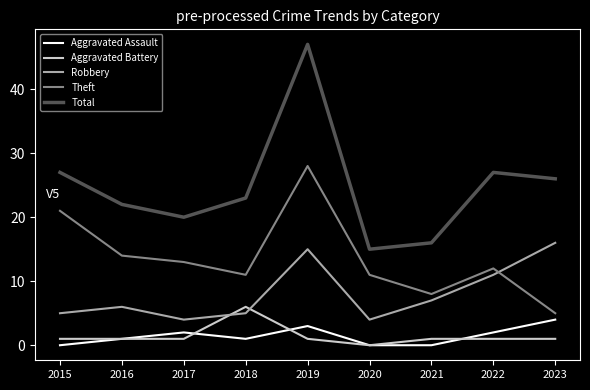

What is the greatest value displayed?

47